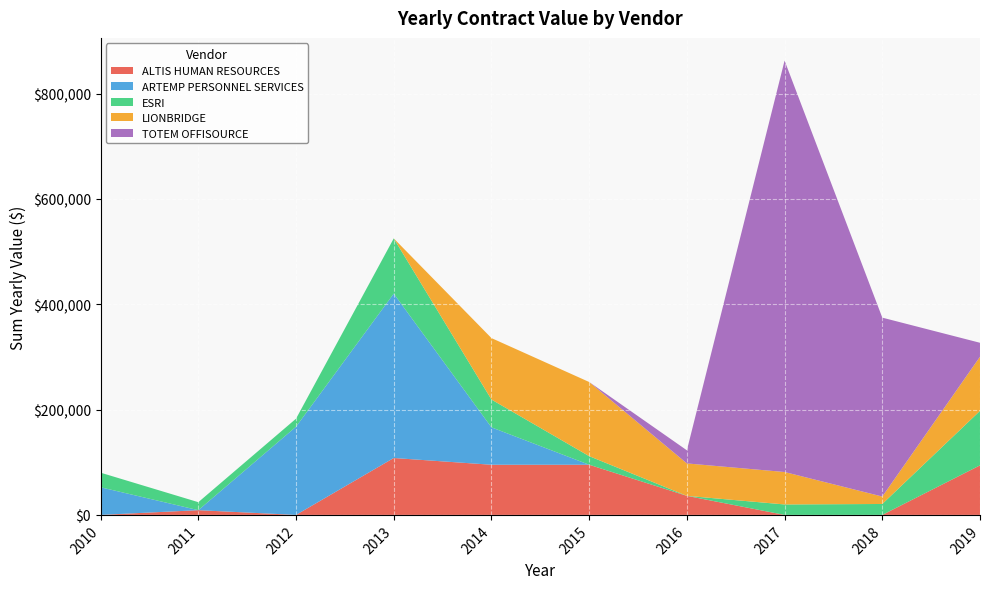

At which category is the sum across all series the highest?

2017